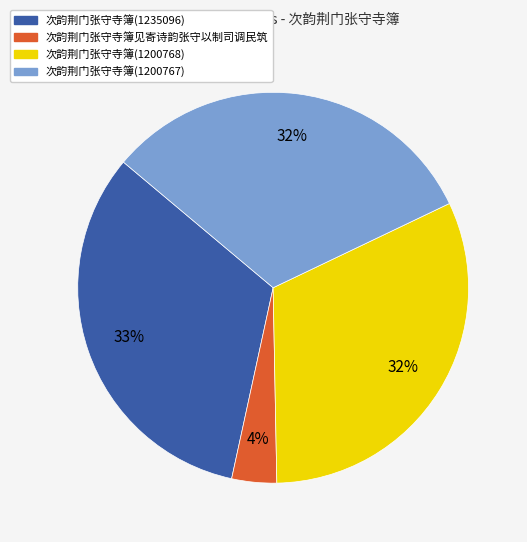

Count the number of slices in the pie.

4